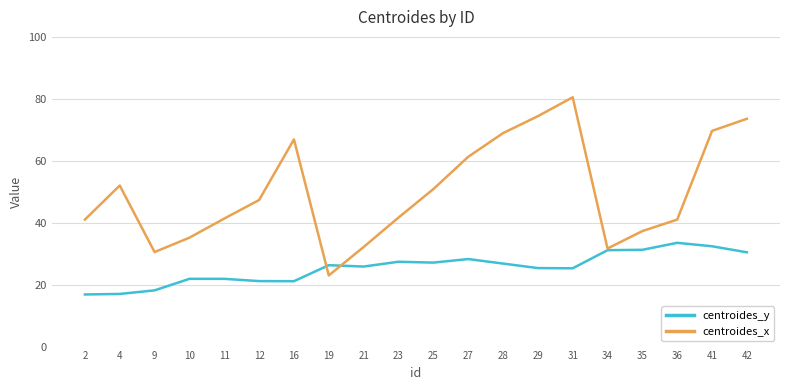

Between 4 and 31, which series saw the biggest shift?

centroides_x